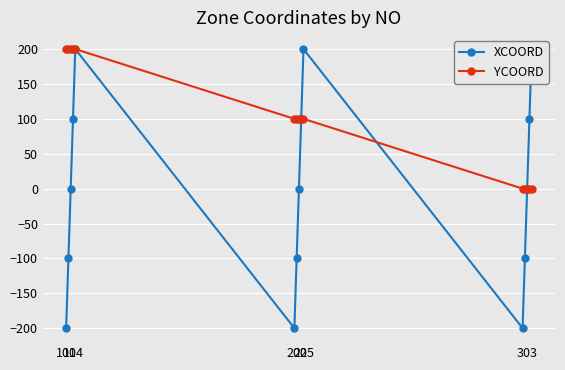

List the series in order of their overall mean, highest first.

YCOORD, XCOORD